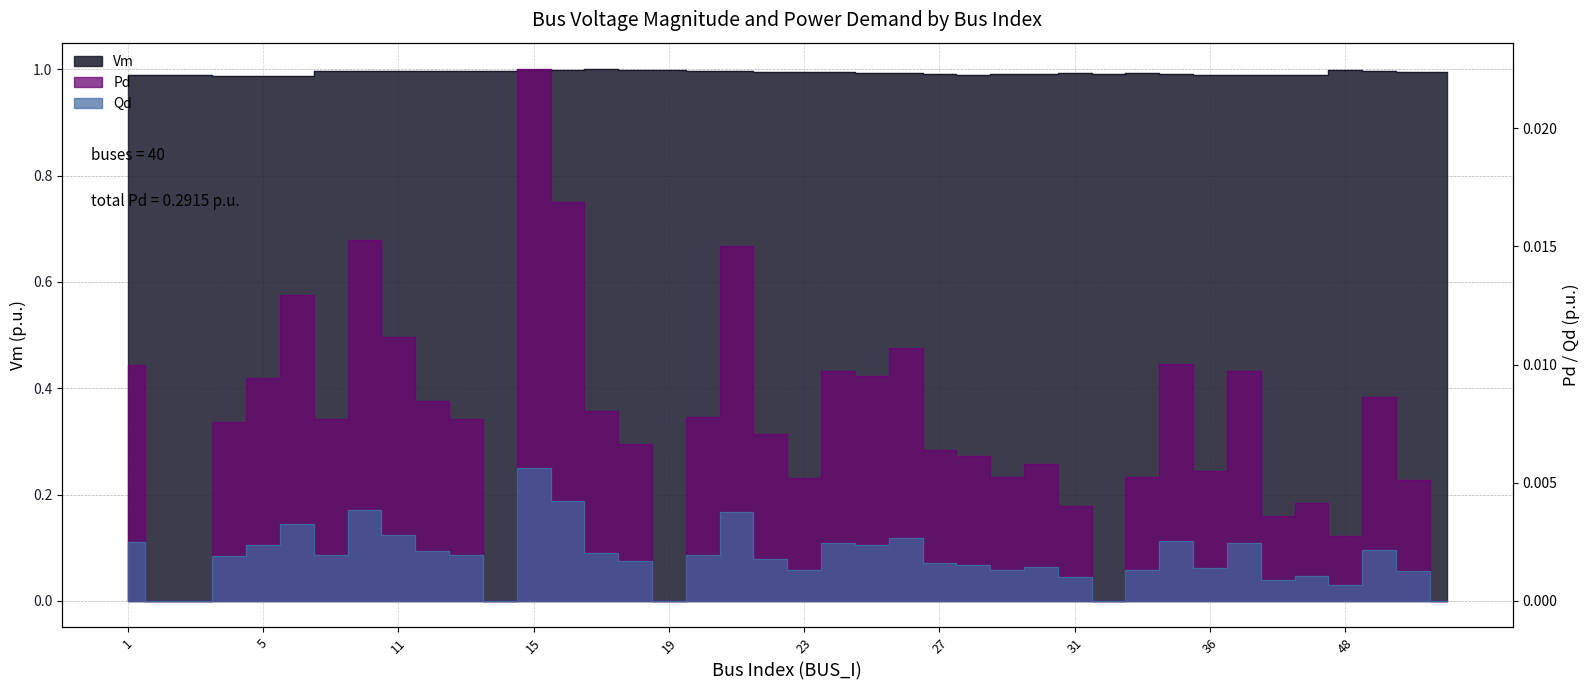

At how many categories does at least one series exceed 0?

40